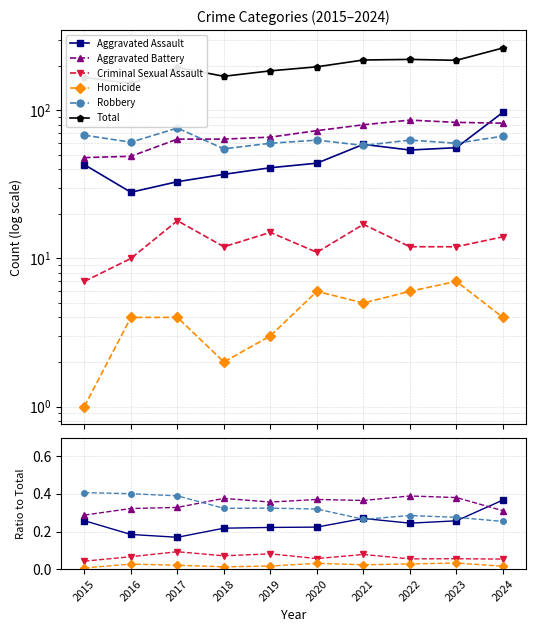

Which series has the widest spread of values?

Total